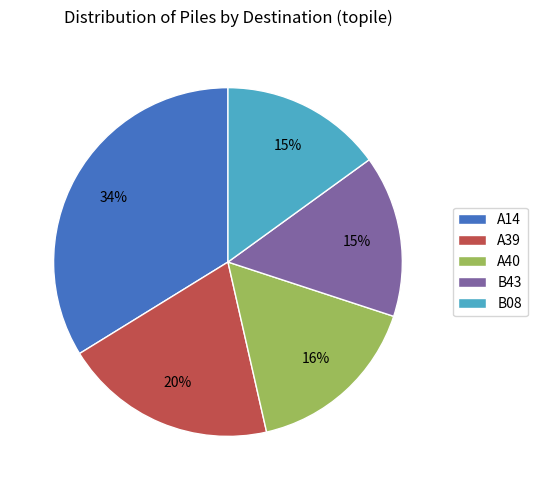

To the nearest percent, what percentage of the pie is A14?

34%